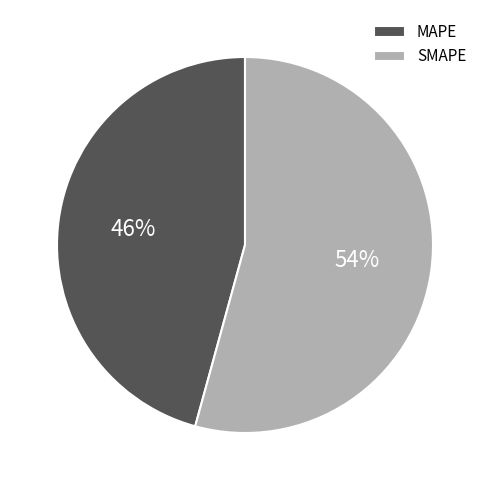

Is it true that SMAPE is 54% of the pie?

True